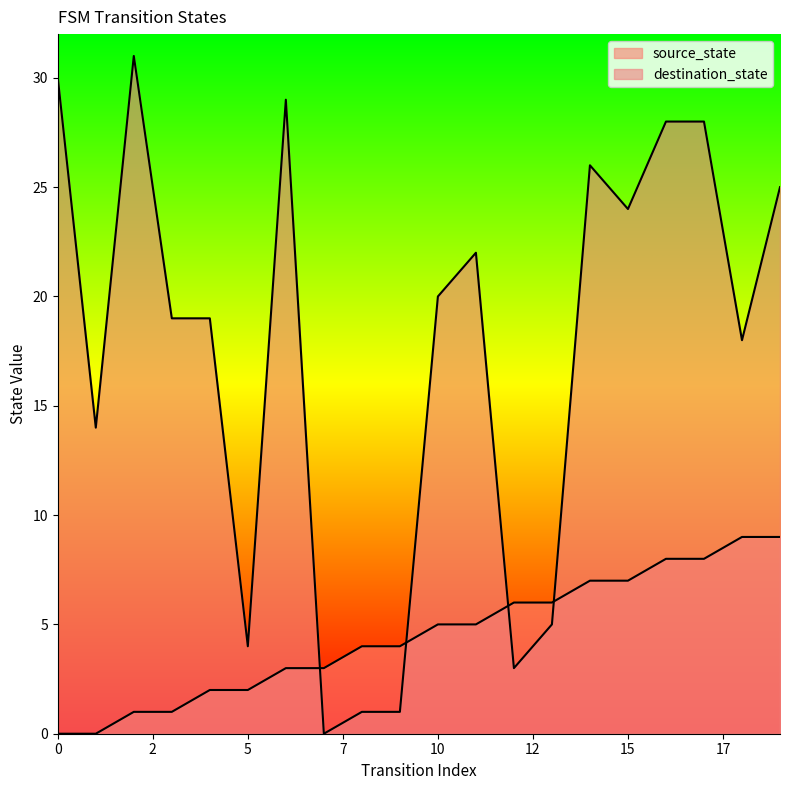

Reading left to right, what are all the values shown in this chart?

source_state: 0	0	1	1	2	2	3	3	4	4	5	5	6	6	7	7	8	8	9	9
destination_state: 30	14	31	19	19	4	29	0	1	1	20	22	3	5	26	24	28	28	18	25